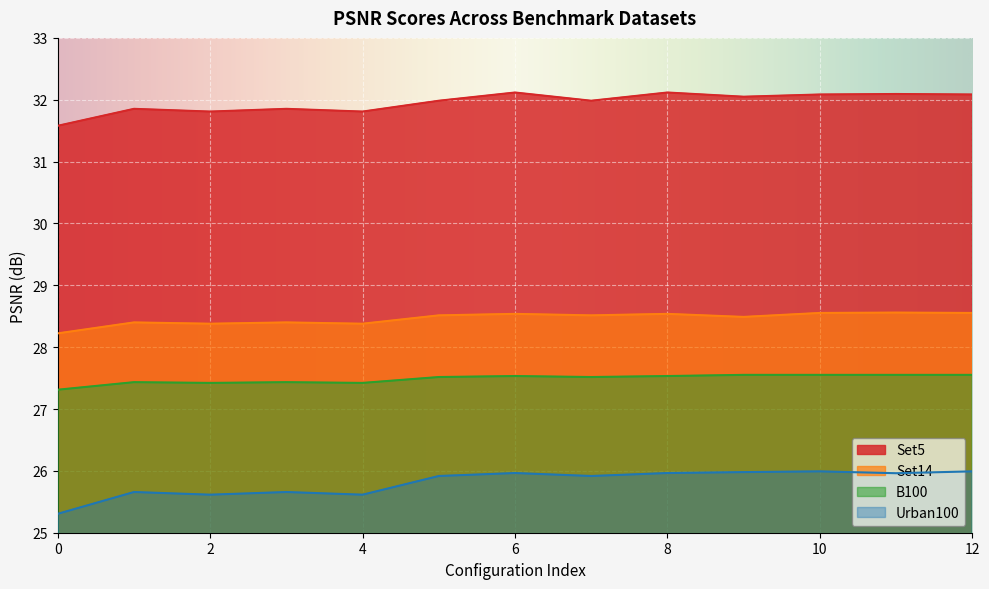

At how many categories does at least one series exceed 28?

13